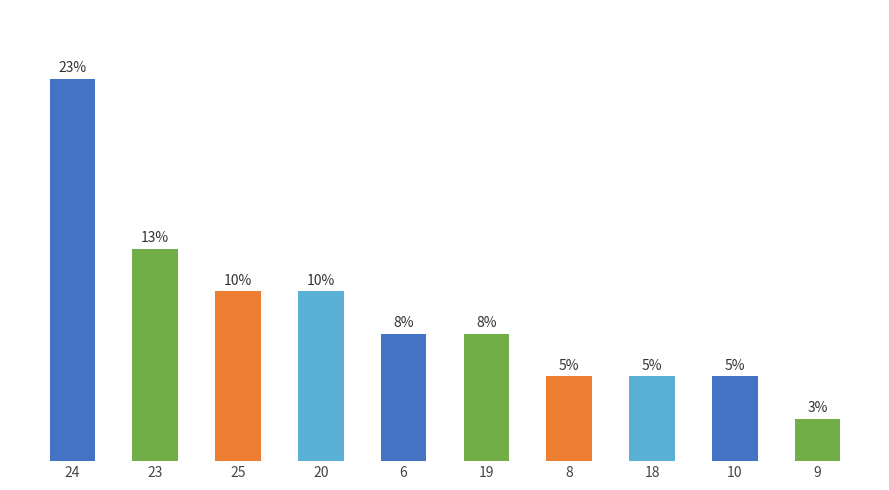

Which has a higher value, 10 or 6?

6